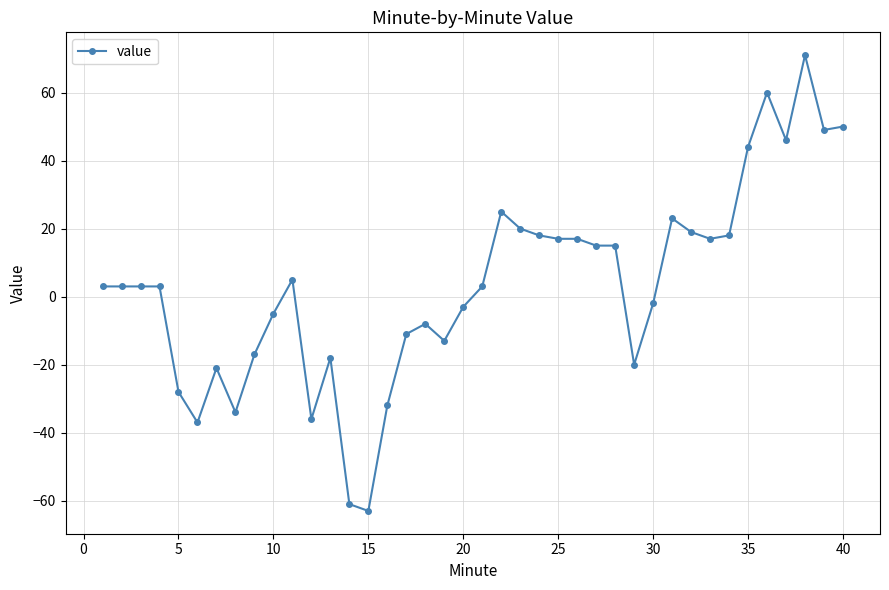

What is the minimum value shown in the chart?

-63